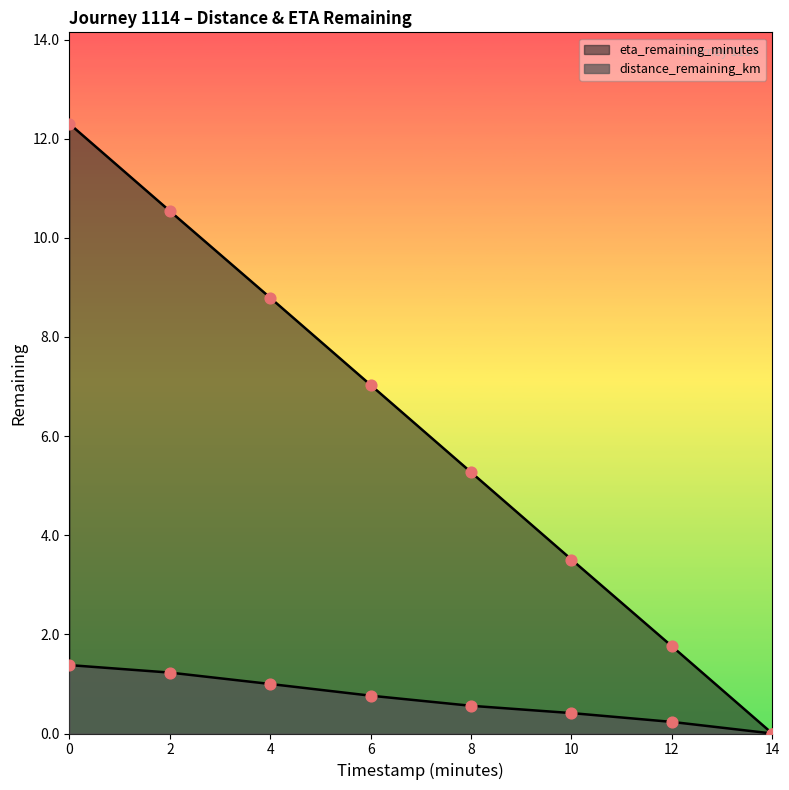

Which series reaches the maximum Y coordinate?

eta_remaining_minutes